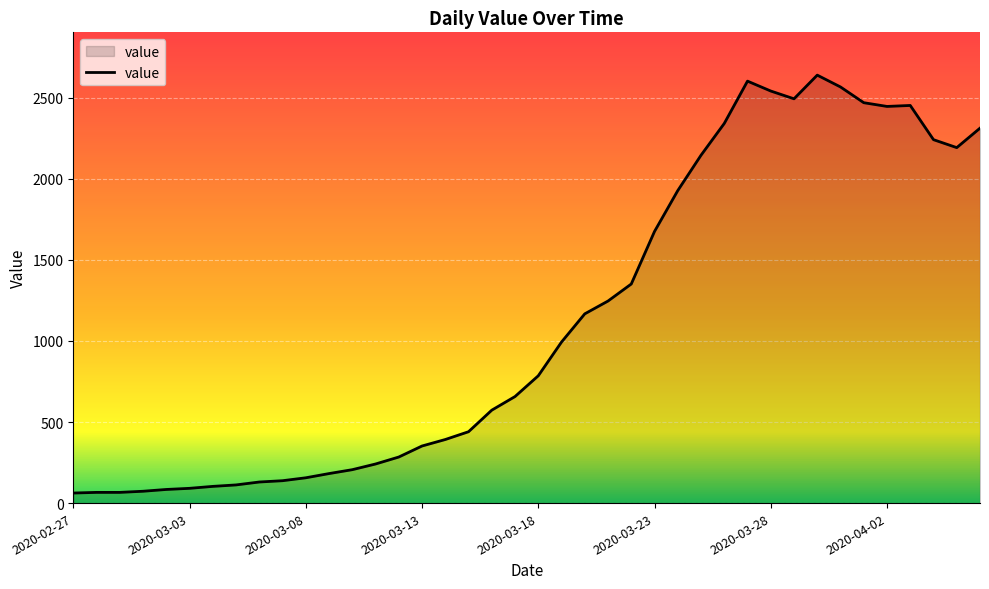

What is the maximum value shown in the chart?

2639